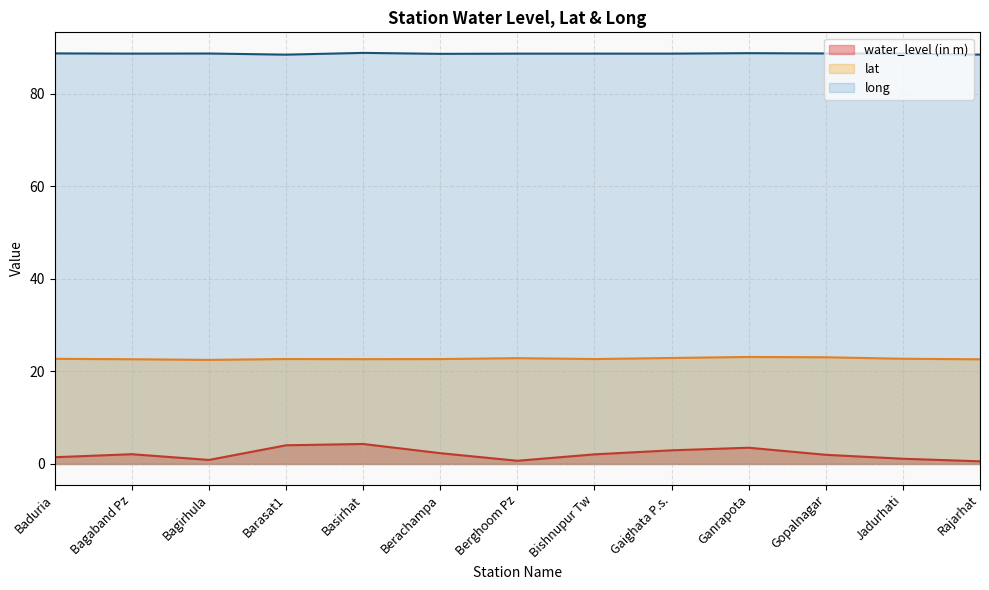

True or false: long and water_level (in m) intersect in this chart.

False